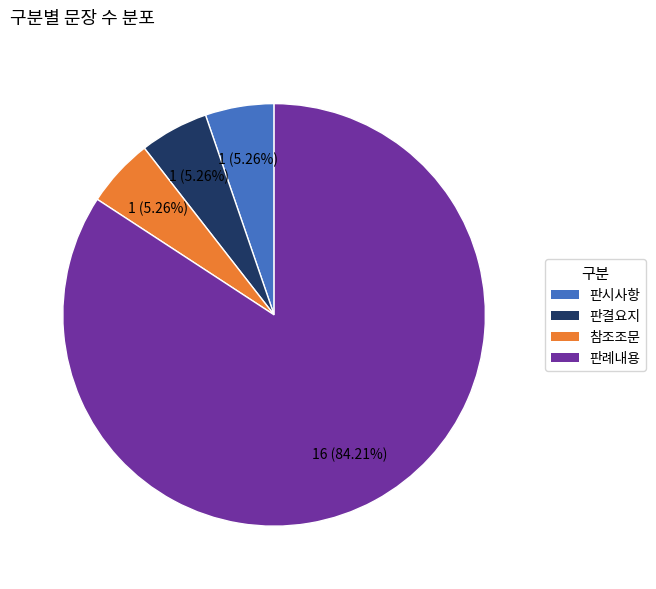

Which category has the biggest portion of the pie?

판례내용